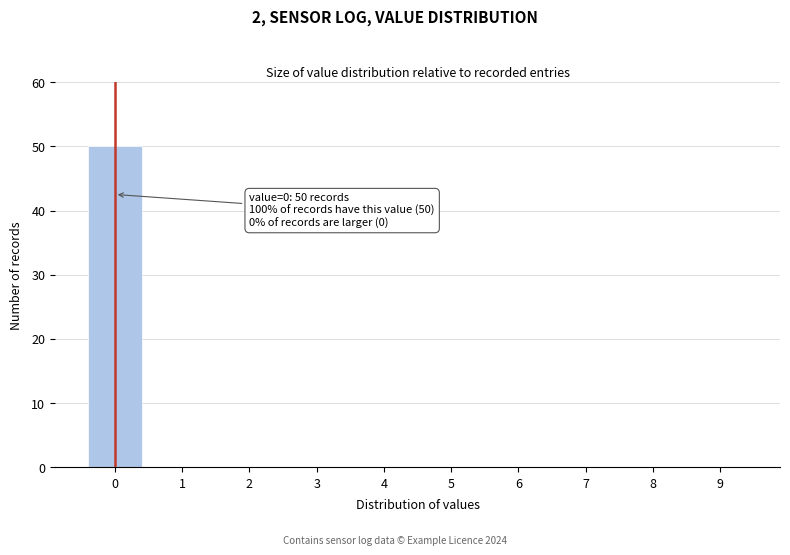

Reading left to right, extract all data points from this chart.

0=50	1=0	2=0	3=0	4=0	5=0	6=0	7=0	8=0	9=0